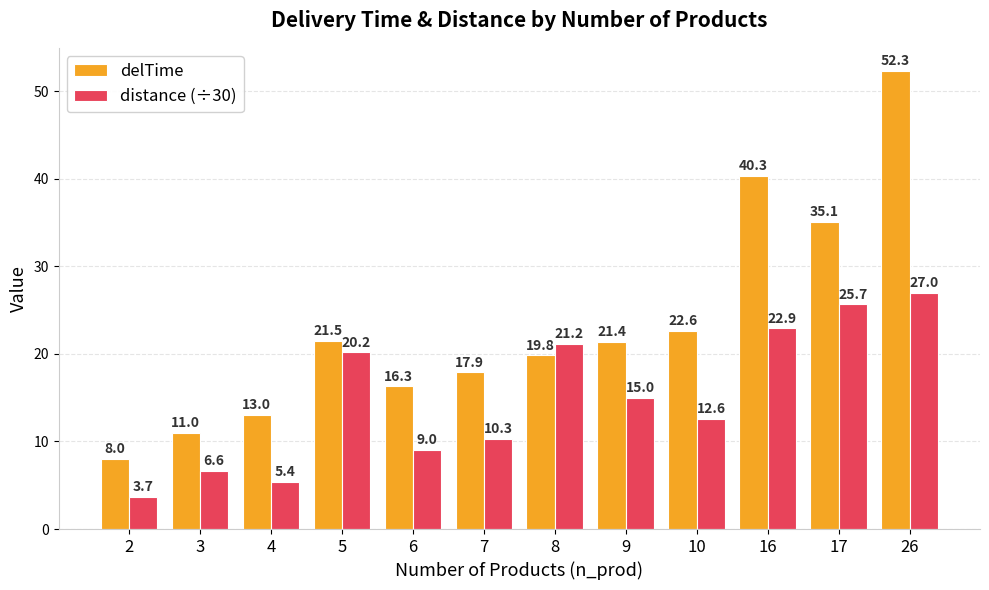

At which label does distance (÷30) first exceed 14?

5